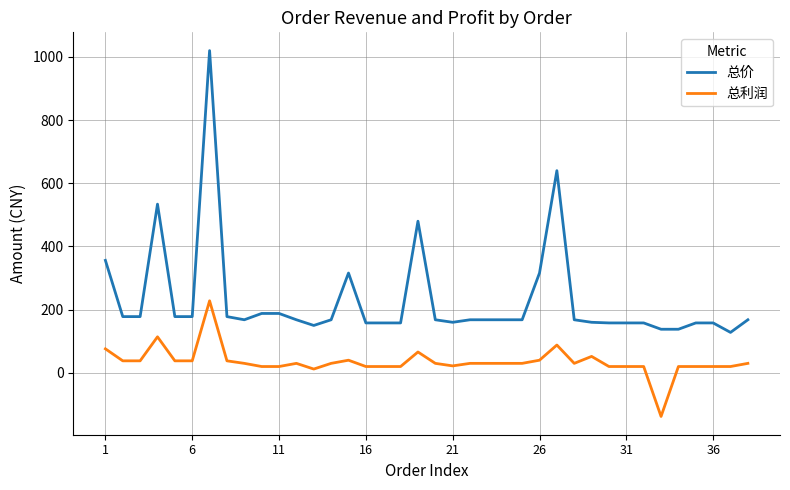

Rank the series by their average value, from lowest to highest.

总利润, 总价